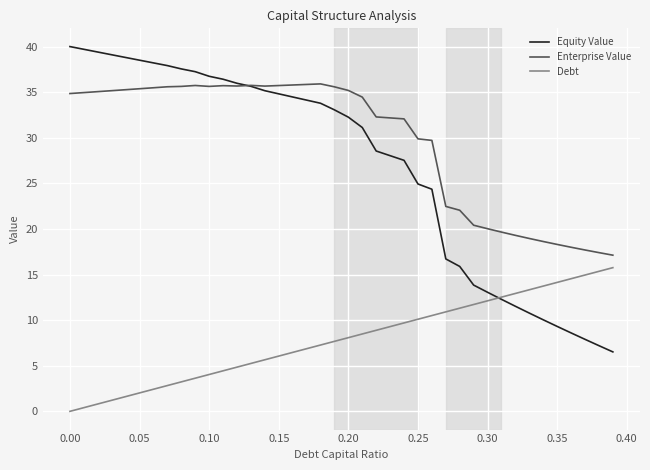

Which series has the widest spread of values?

Equity Value